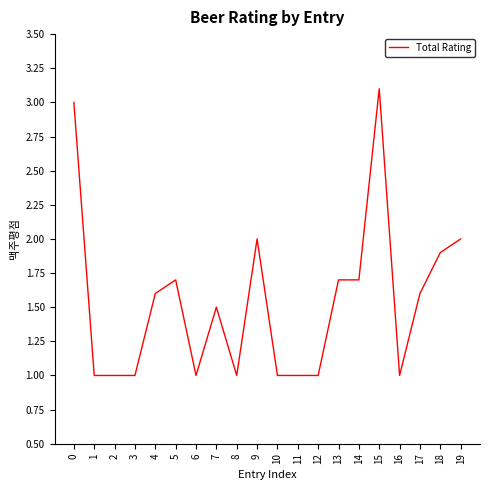

Approximately how many times larger is the value at 12 compared to 14?

0.6